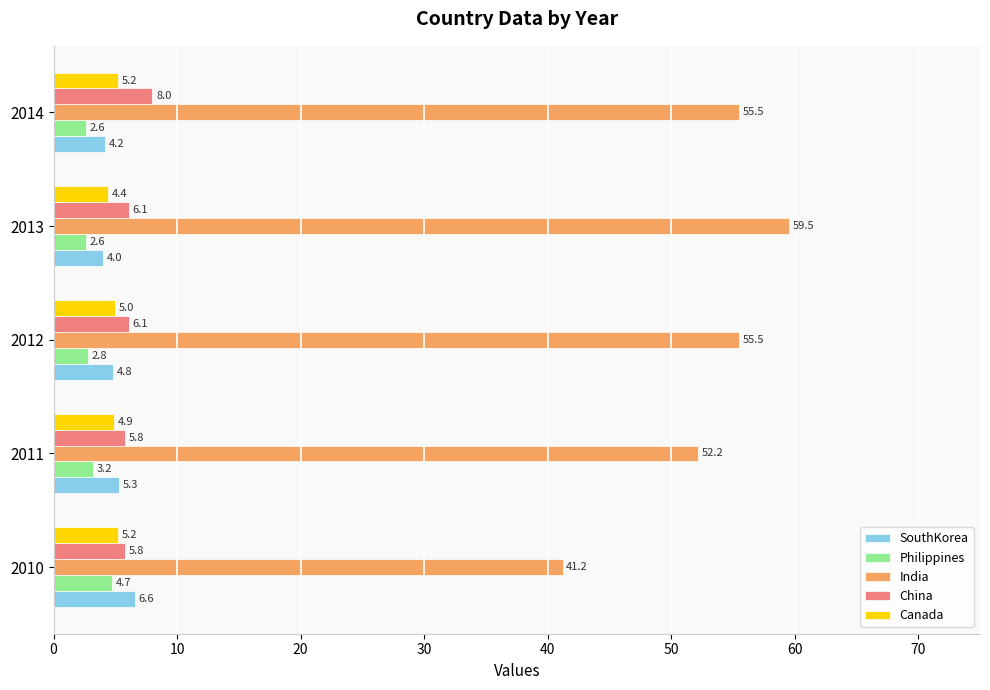

Count the number of categories in the chart.

5